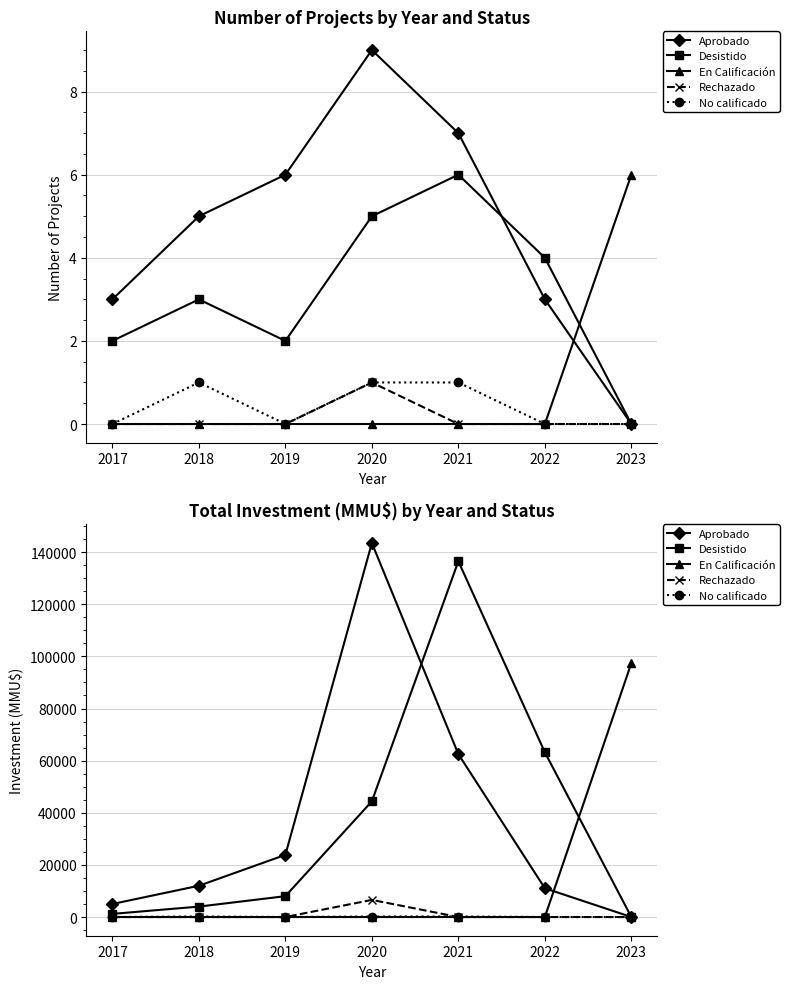

Reading left to right, what are all the values shown in this chart?

Aprobado: 2017=5000	2018=12000	2019=23853	2020=143500	2021=62506	2022=11035	2023=0
Desistido: 2017=1200	2018=4000	2019=8000	2020=44400	2021=136500	2022=63200	2023=0
En Calificación: 2017=0	2018=0	2019=0	2020=0	2021=0	2022=0	2023=97430
Rechazado: 2017=0	2018=0	2019=0	2020=6568	2021=0	2022=0	2023=0
No calificado: 2017=0	2018=200	2019=0	2020=200	2021=200	2022=0	2023=0